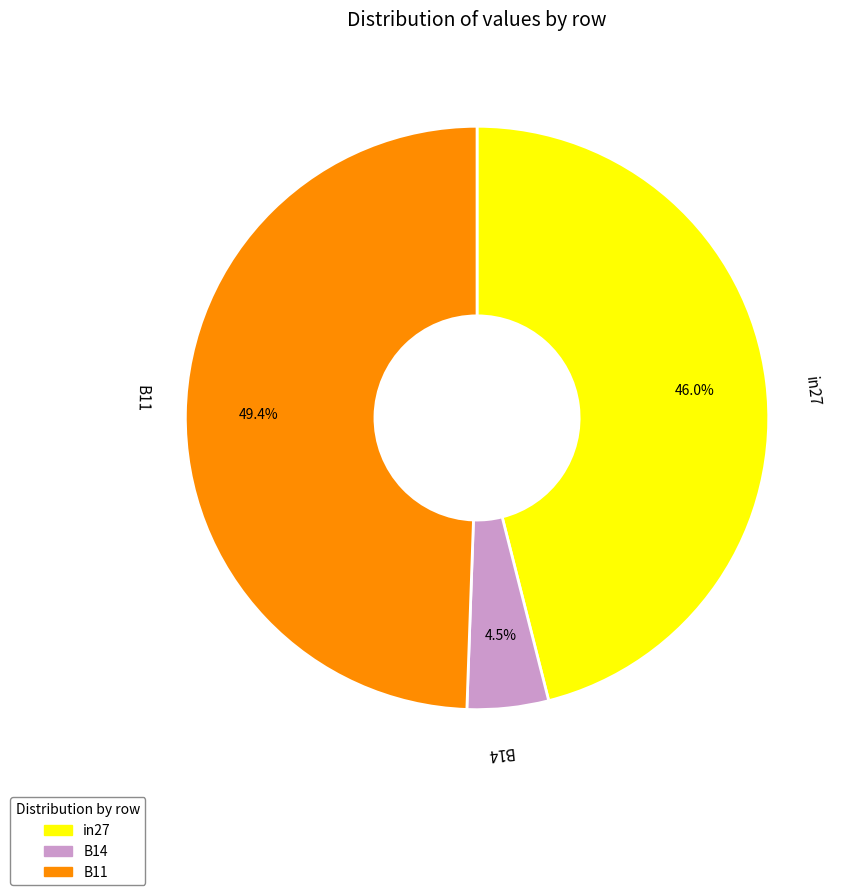

Combined, do B11 and in27 account for over 50%?

Yes